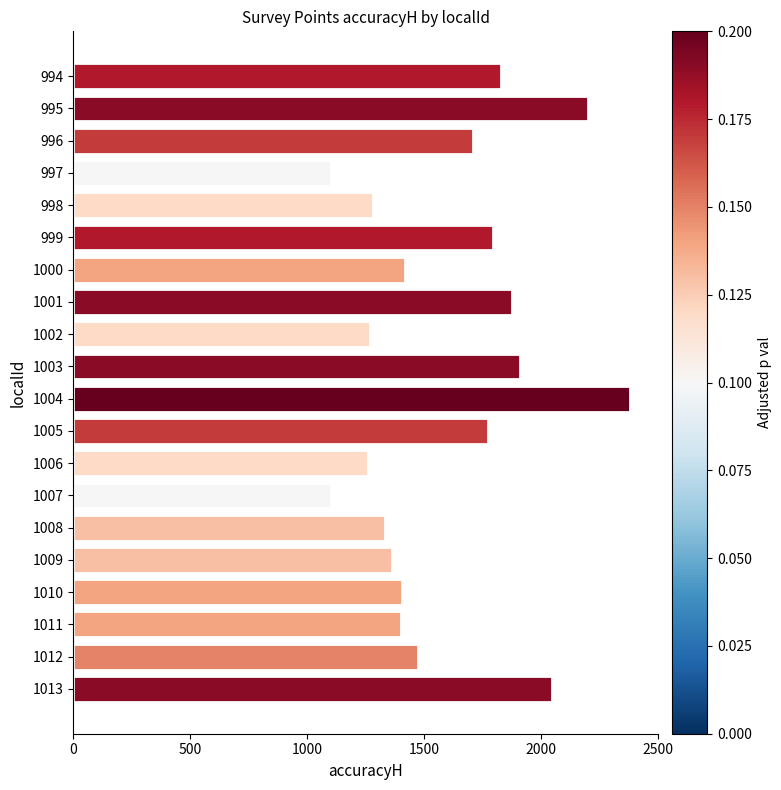

What is the value of the 7th bar from the top?

1420.5